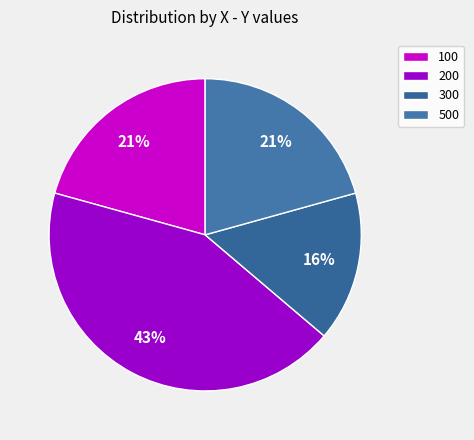

To the nearest percent, what is the difference between the 500 and 300 slice percentages?

5%